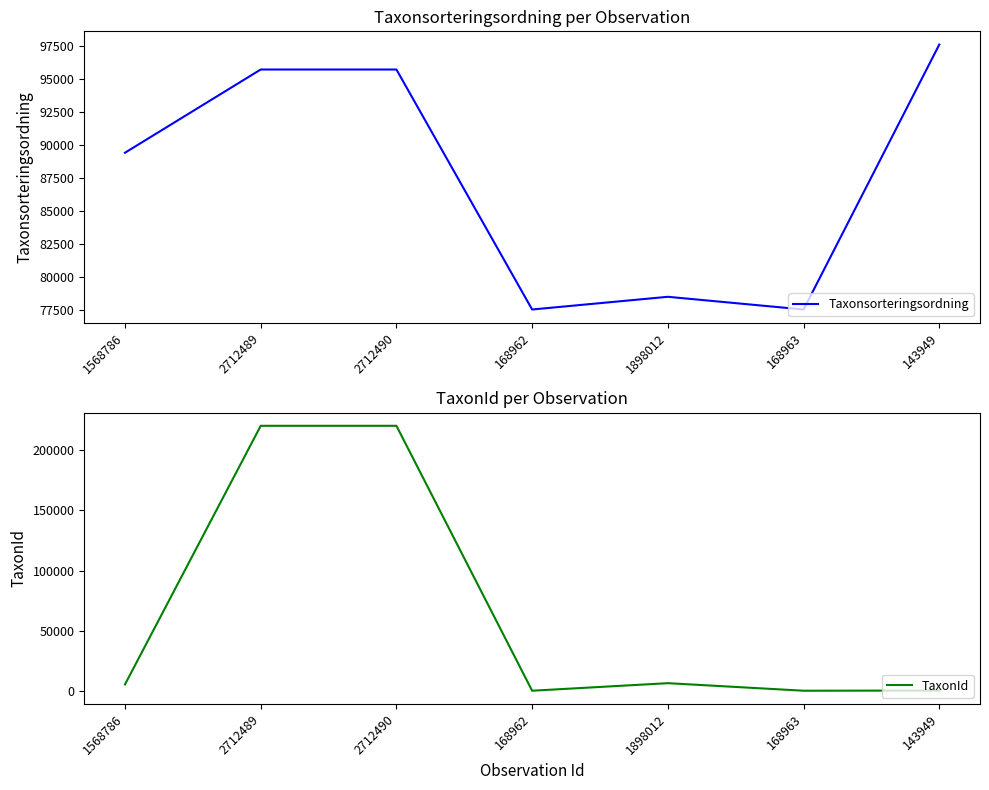

Is this an area chart (filled region under the line)?

No